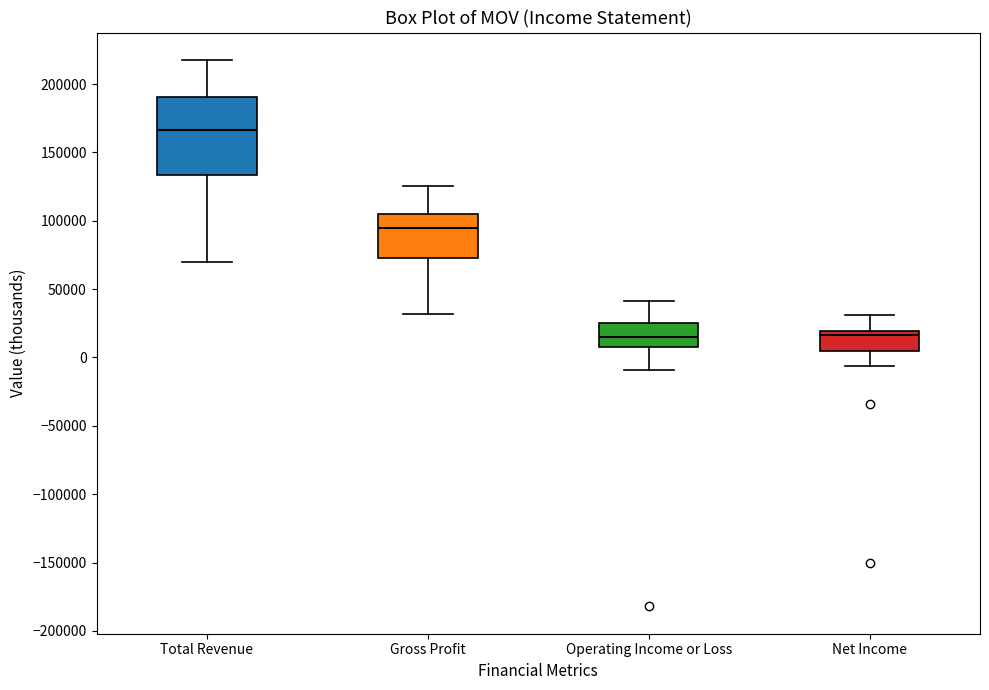

Reading left to right, transcribe this box plot: for each box, give where its median line is, the range the box spans, and where its two whiskers end, as read against the y-axis. The values are not printed on the chart, so give them approximately, as read against the axis.

Total Revenue: median 165000, box 135000 to 190000, whiskers 70000 to 220000
Gross Profit: median 95000, box 75000 to 105000, whiskers 30000 to 125000
Operating Income or Loss: median 15000, box 10000 to 25000, whiskers -10000 to 40000
Net Income: median 15000, box 5000 to 20000, whiskers -5000 to 30000